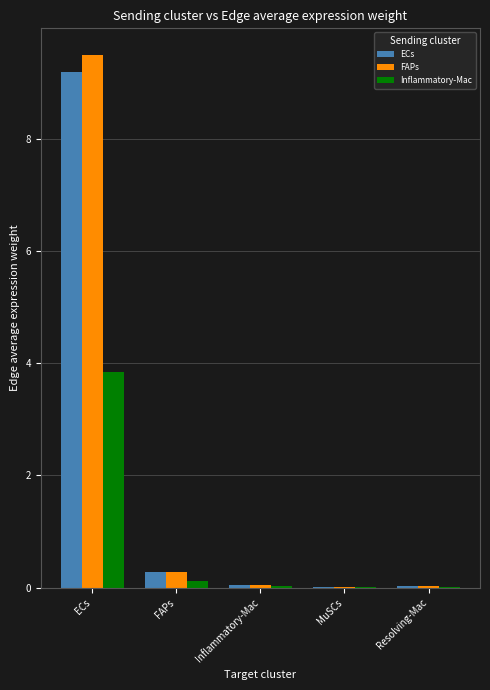

What is the total value across all series at ECs?

22.5